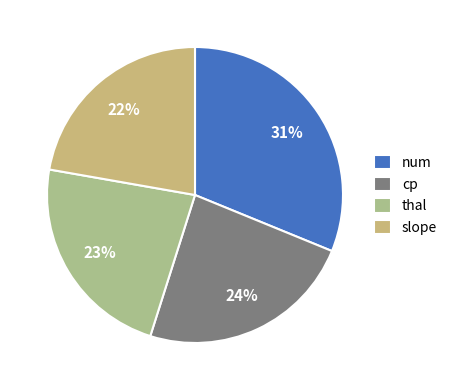

Is it true that slope is 23% of the pie?

True